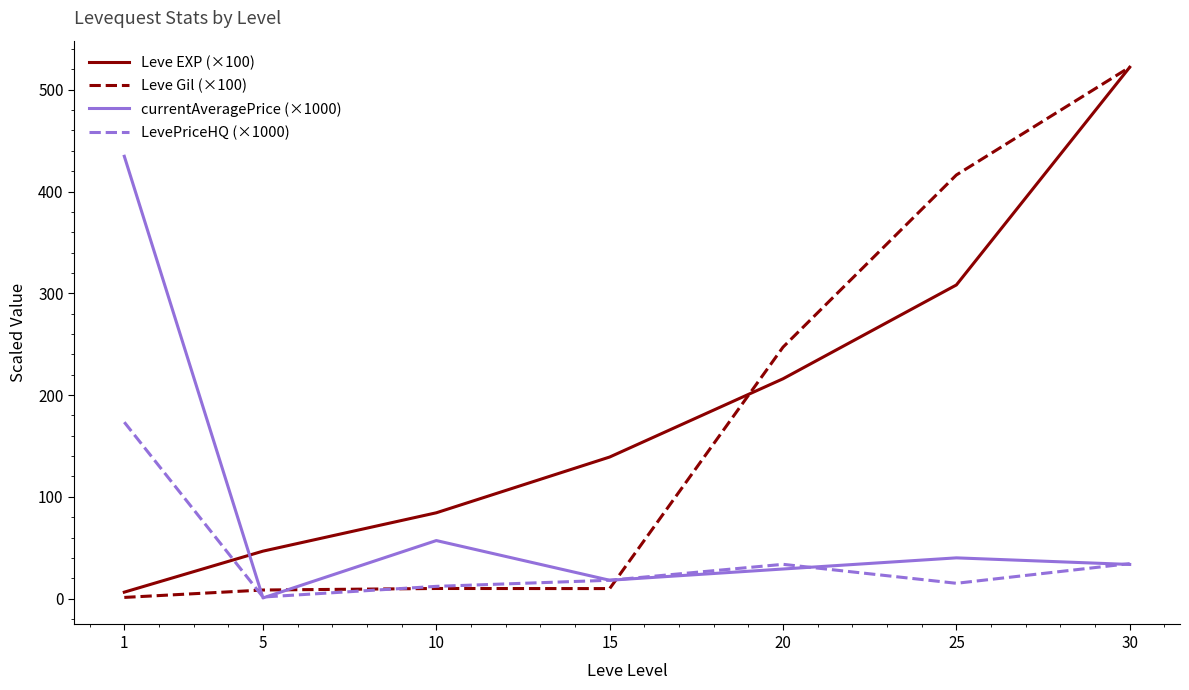

True or false: Leve EXP (×100) and LevePriceHQ (×1000) intersect in this chart.

True